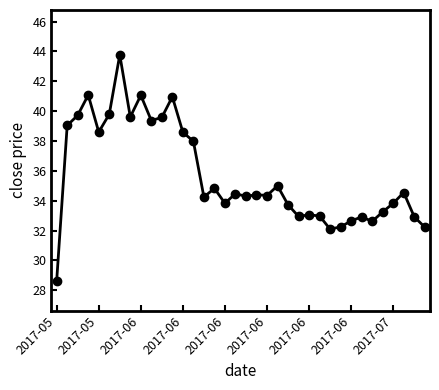

What is the value of the 13th point from the left?

38.6